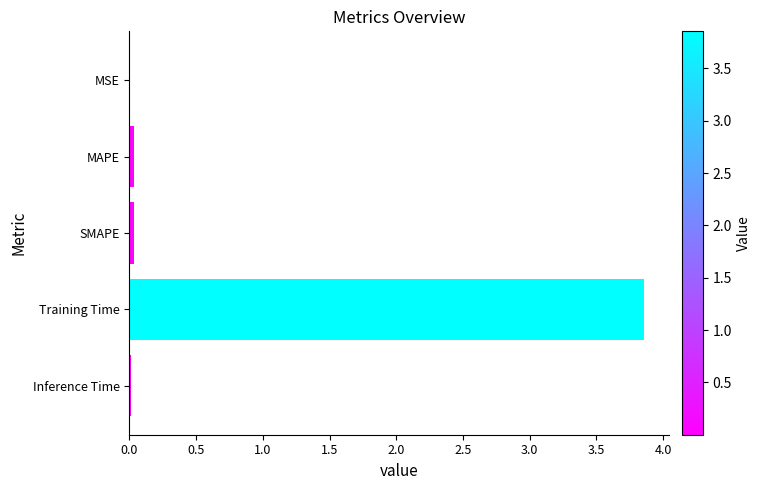

Which label corresponds to the largest value in the chart?

Training Time